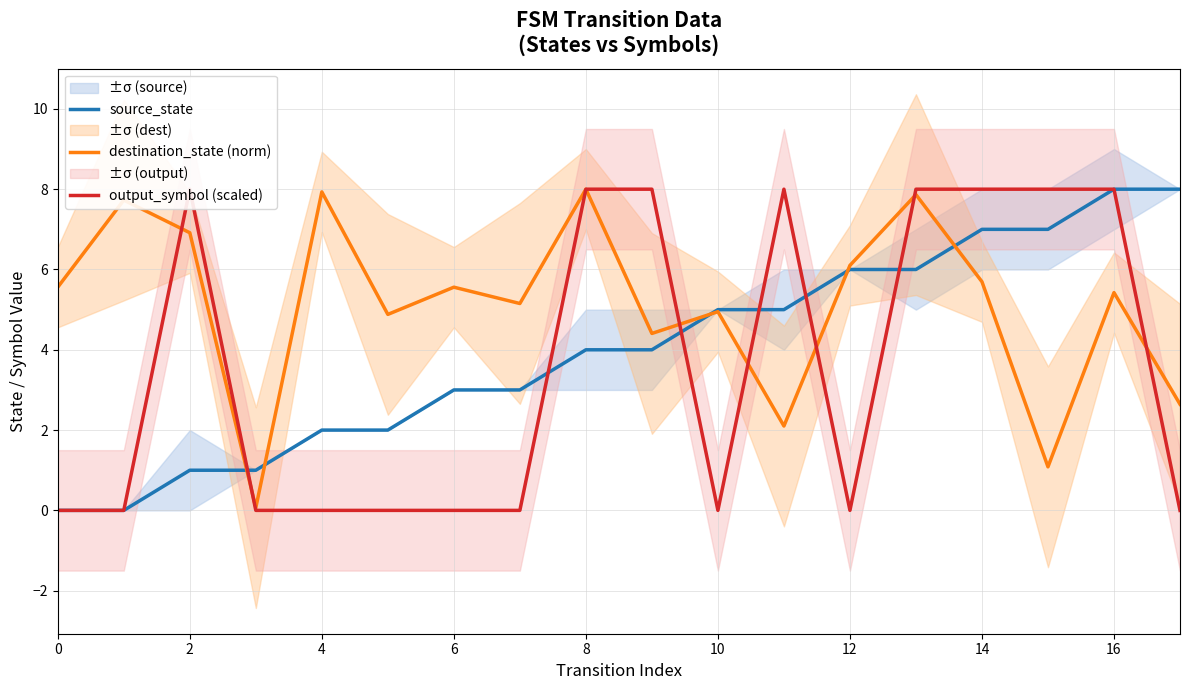

What is the value of the source_state point at the 5th from the left?

2.0